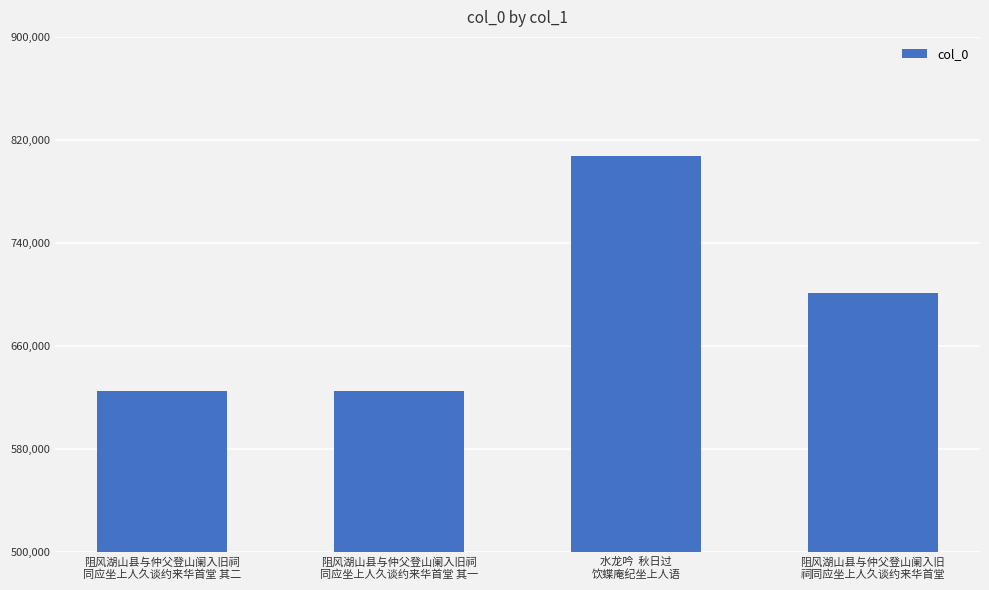

What is the difference between the maximum and minimum values?

182351